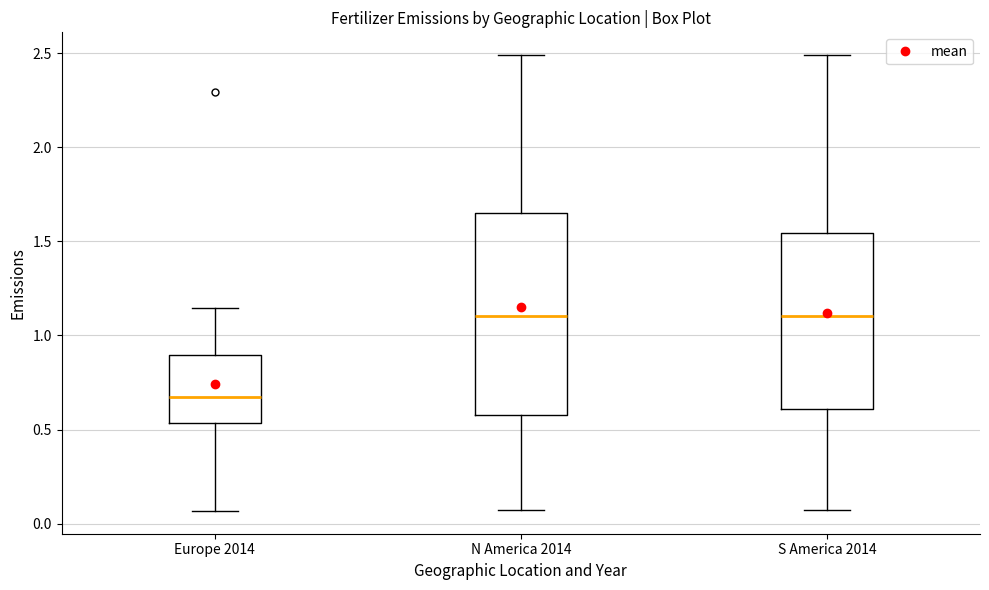

Reading left to right, read every box against the y-axis: the position of its median line, the range the box covers, and the ends of its whiskers. The values are not printed on the chart, so give them approximately, as read against the axis.

Europe 2014: median 0.65, box 0.55 to 0.90, whiskers 0.05 to 1.15
N America 2014: median 1.10, box 0.60 to 1.65, whiskers 0.05 to 2.50
S America 2014: median 1.10, box 0.60 to 1.55, whiskers 0.05 to 2.50